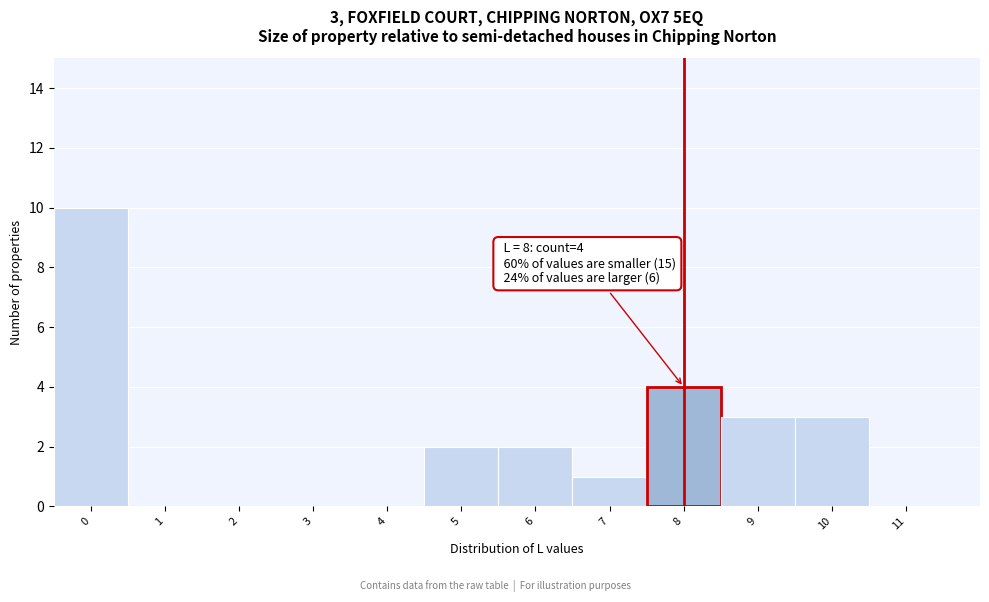

Over which range of the x-axis is the bar tallest?

-0.5 to 0.5